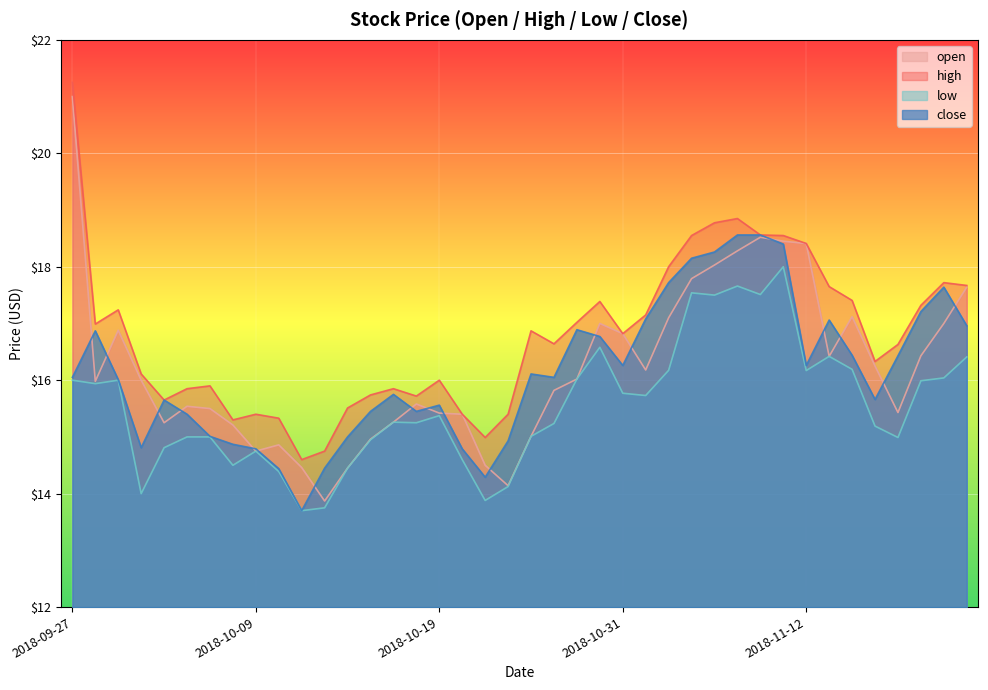

What is the minimum value for high?

14.6